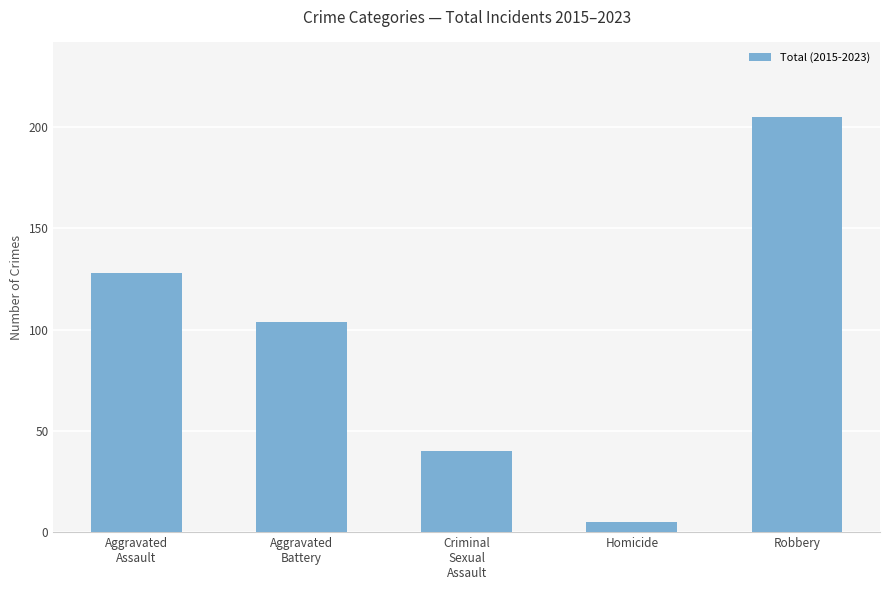

What is the difference between the maximum and second lowest values?

165